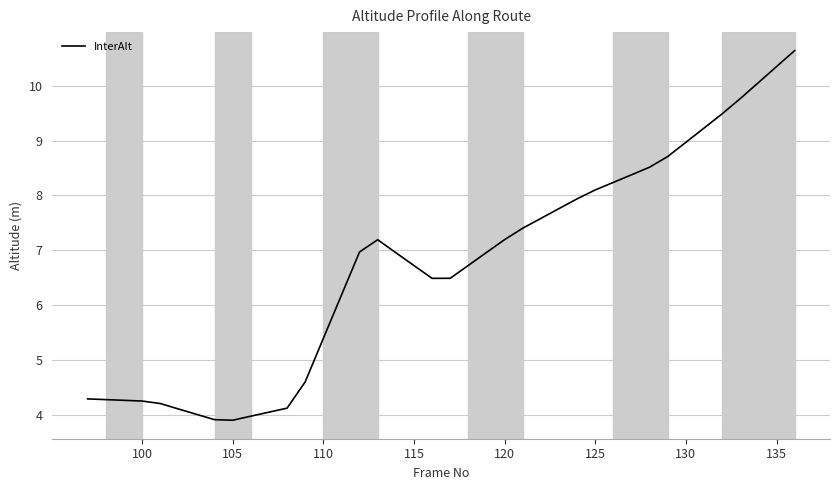

What is the greatest value displayed?

10.6